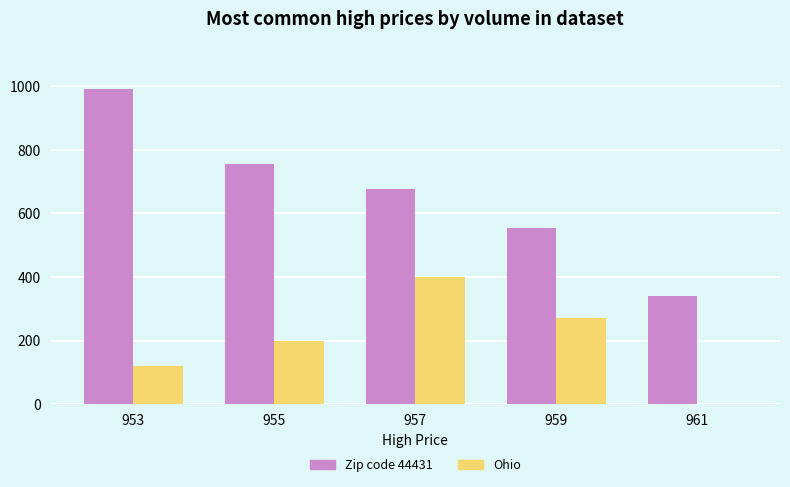

Is the value of Zip code 44431 at 957 greater than the value of Ohio at 955?

Yes